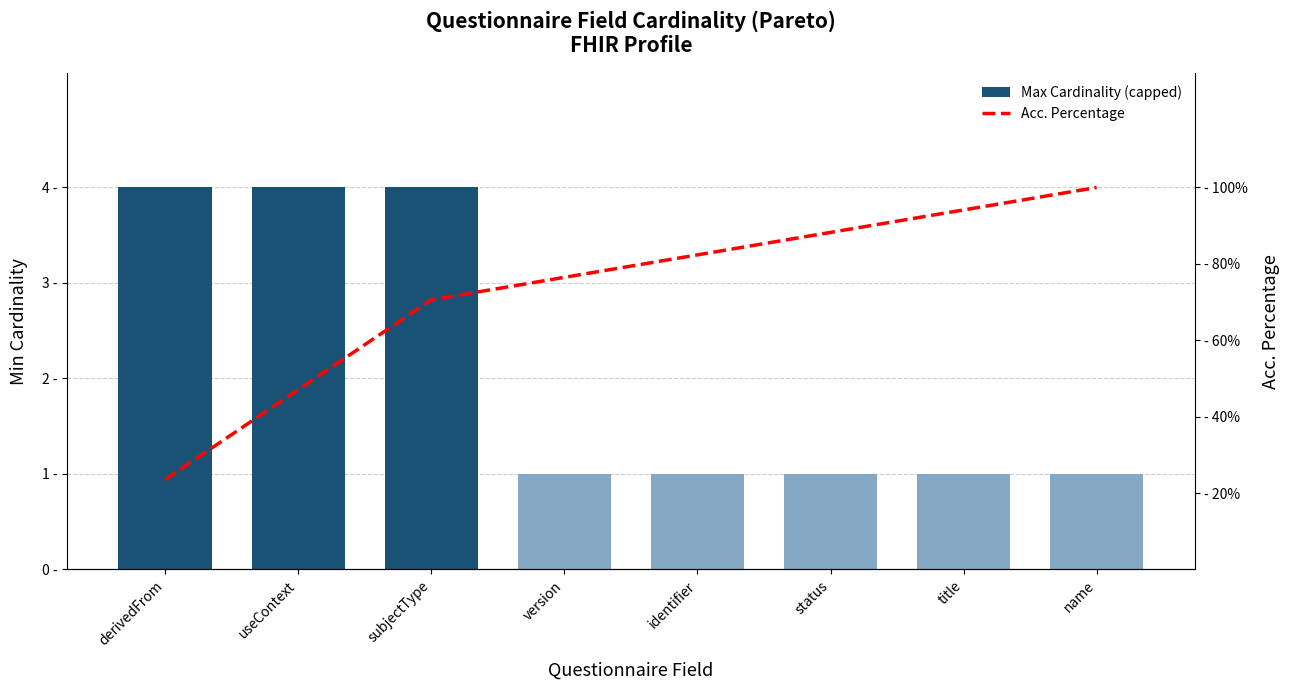

What is the difference between the highest and lowest values at useContext?

43.1